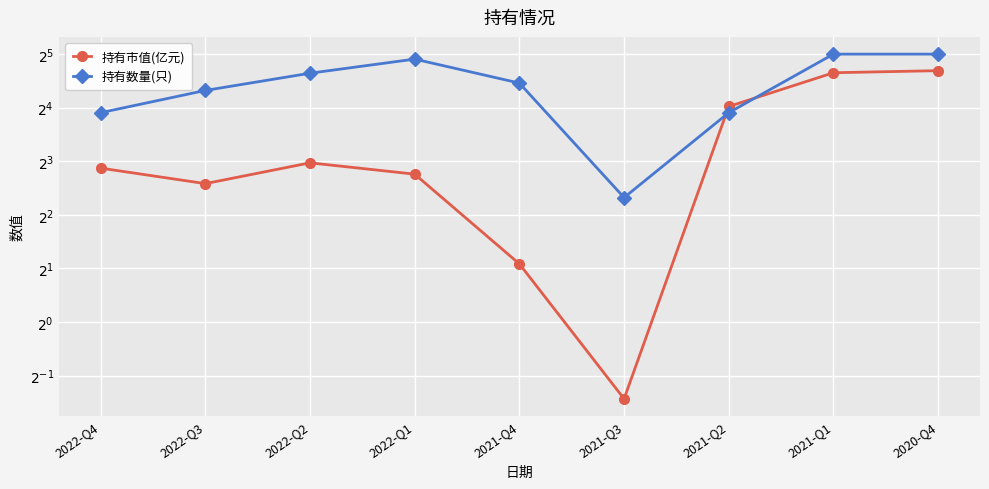

Rank the series by their average value, from lowest to highest.

持有市值(亿元), 持有数量(只)